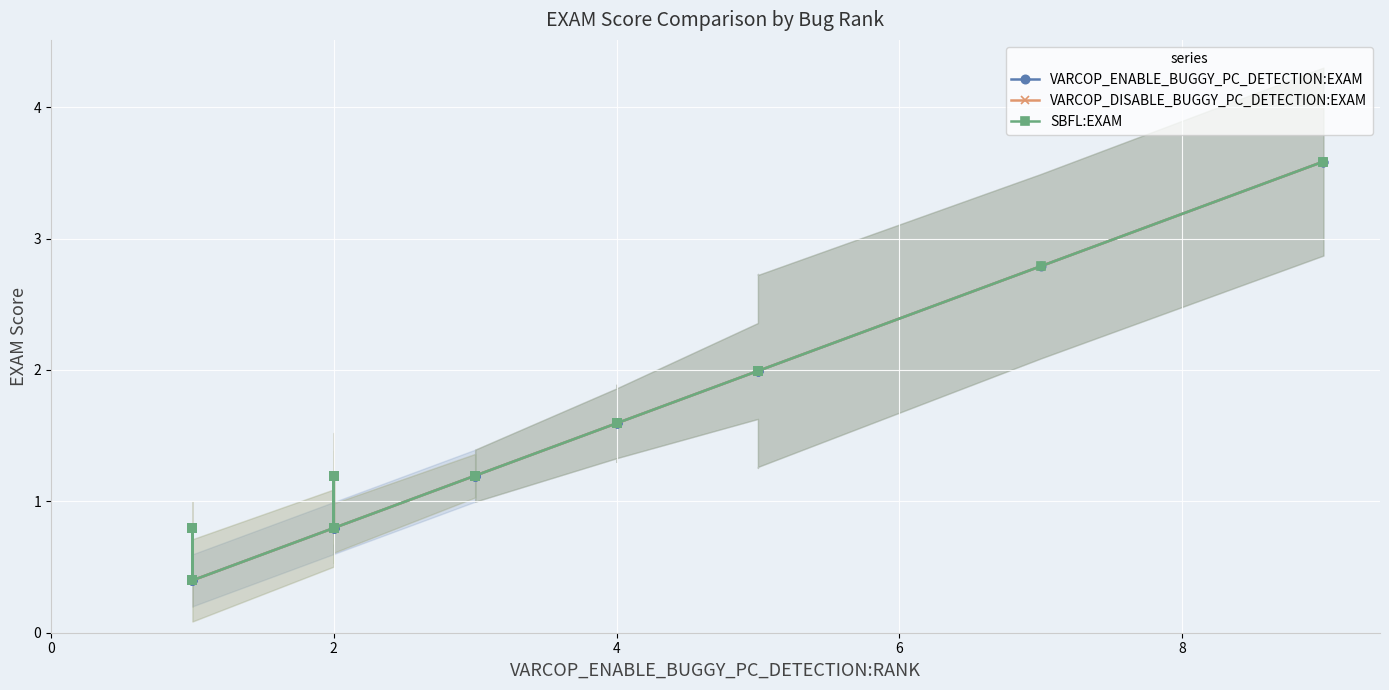

What is the smallest value displayed?

0.4